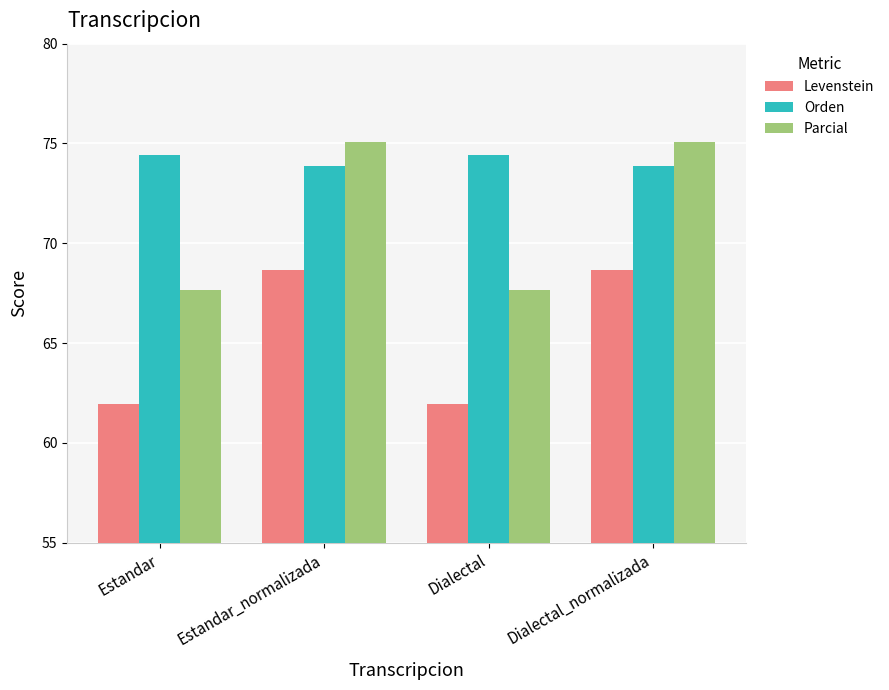

How many bars are there in total?

12